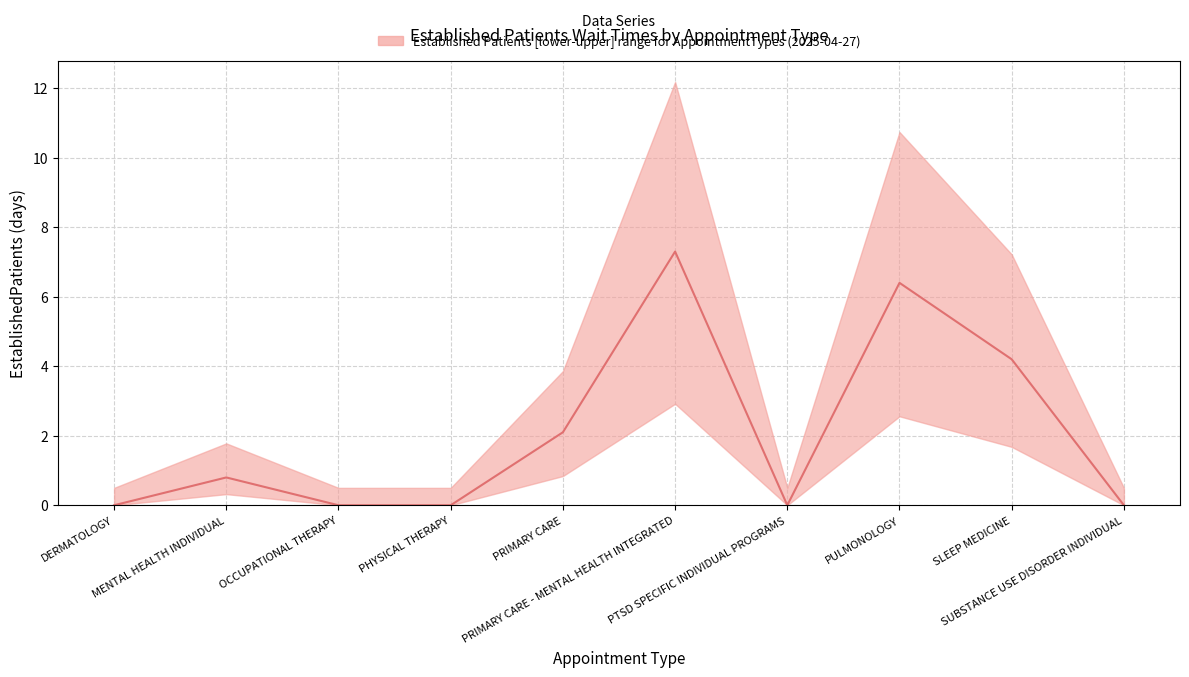

What is the label of the 2nd point from the right?

SLEEP MEDICINE